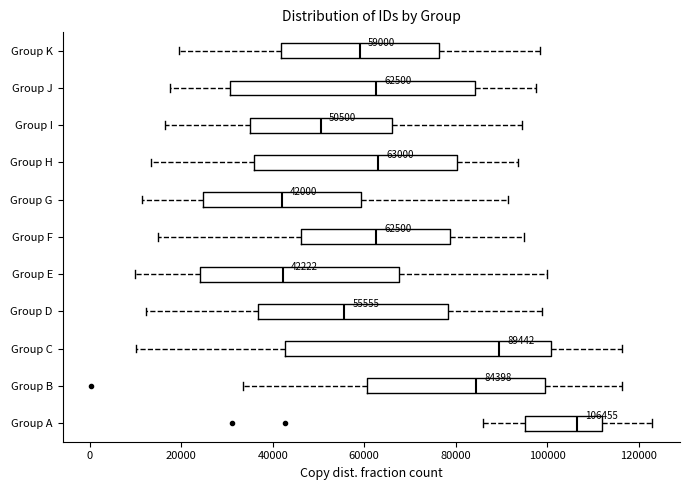

Which box is the widest, from its left edge to its right edge?

Group C